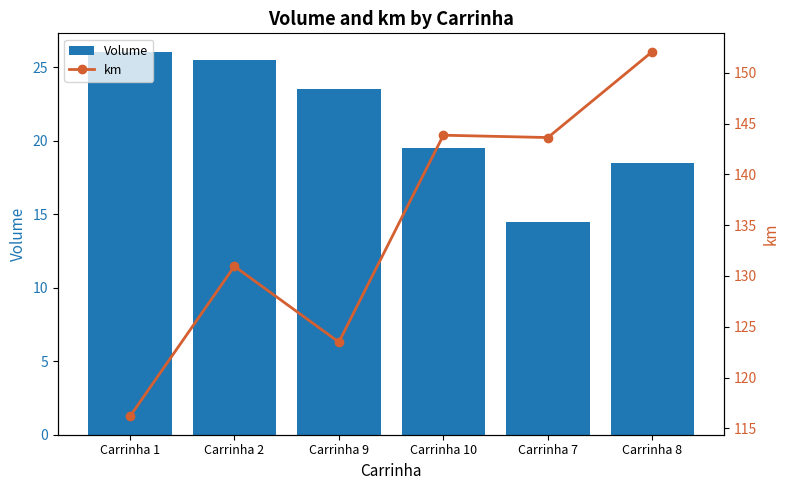

Which has a higher value, Carrinha 8 or Carrinha 10?

Carrinha 10